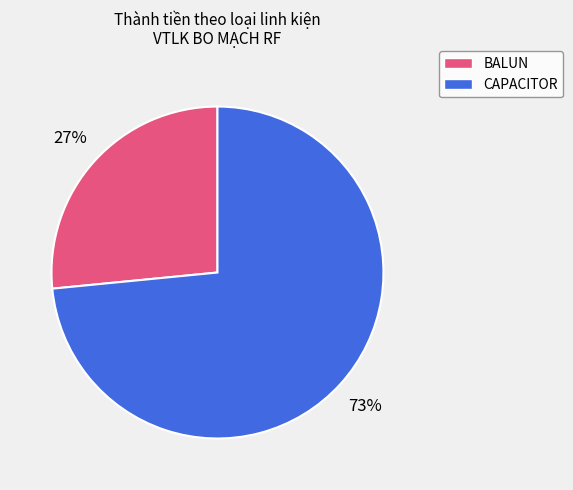

To the nearest percent, what is the average slice percentage?

50%